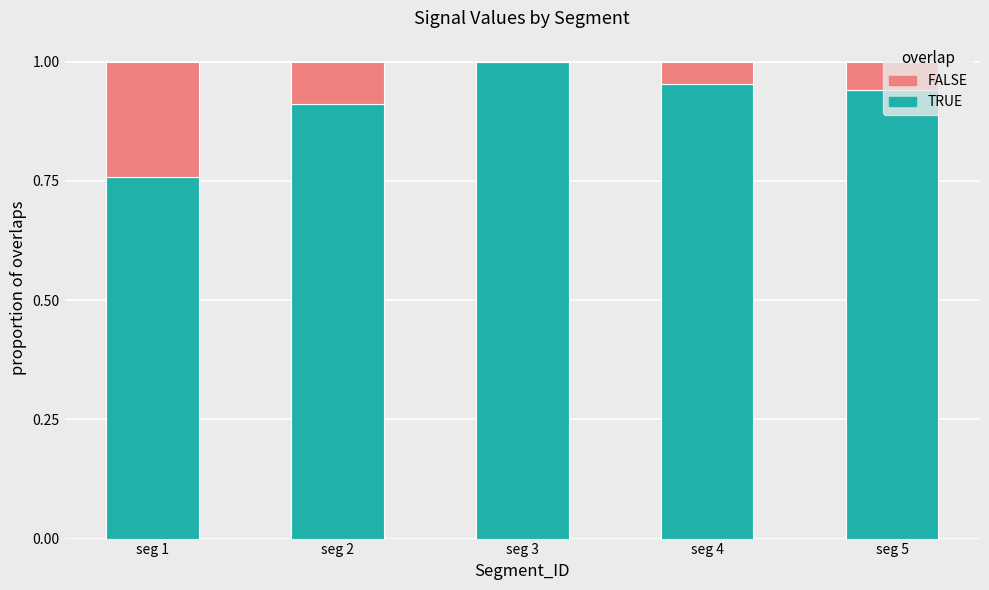

What is the sum of all TRUE values?

4.6